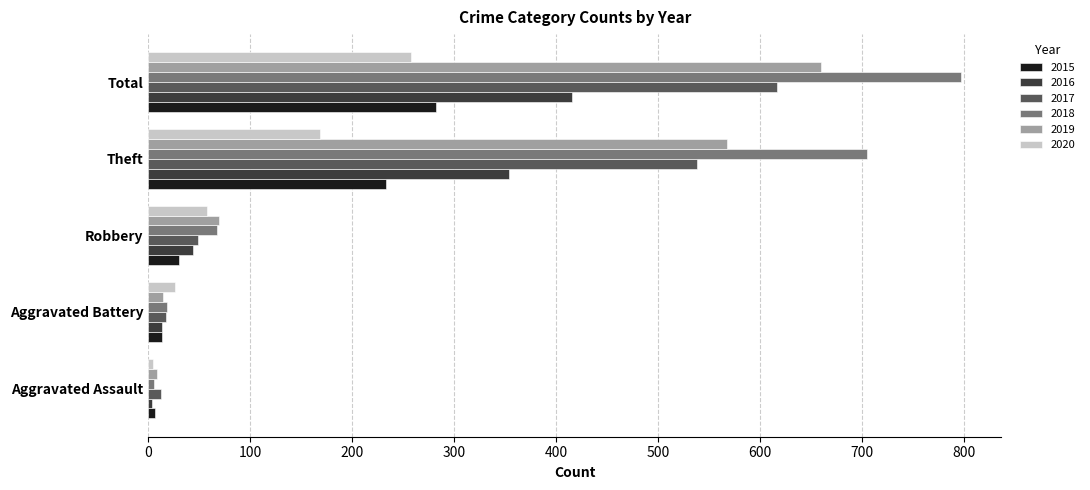

True or false: 2018 has a value of 282 at Theft.

False